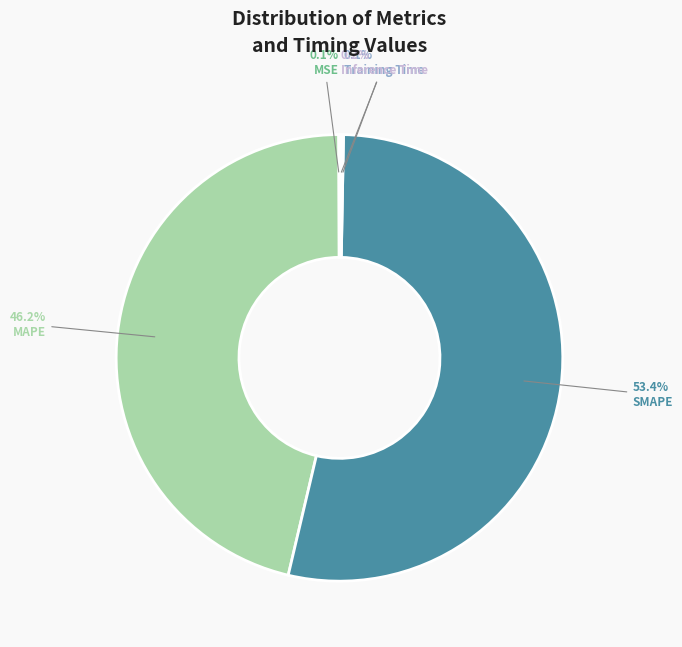

Is there any slice that represents more than half of the pie?

Yes